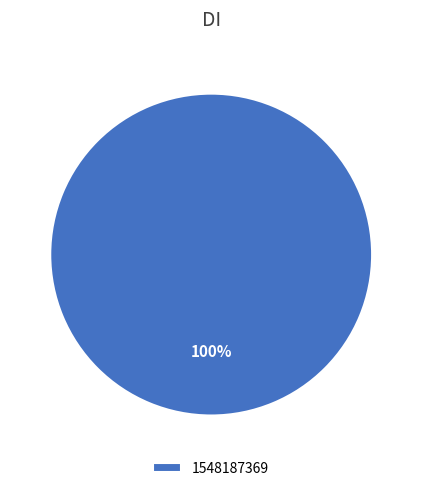

Does any single category account for the majority?

Yes